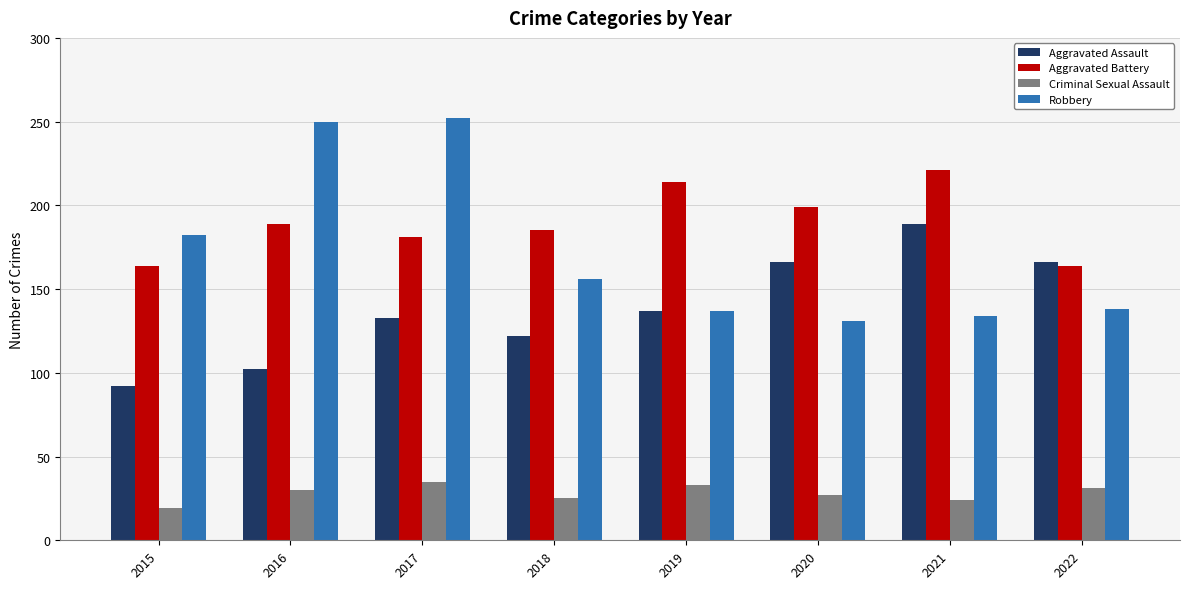

What are all the series names shown in the legend?

Aggravated Assault, Aggravated Battery, Criminal Sexual Assault, Robbery